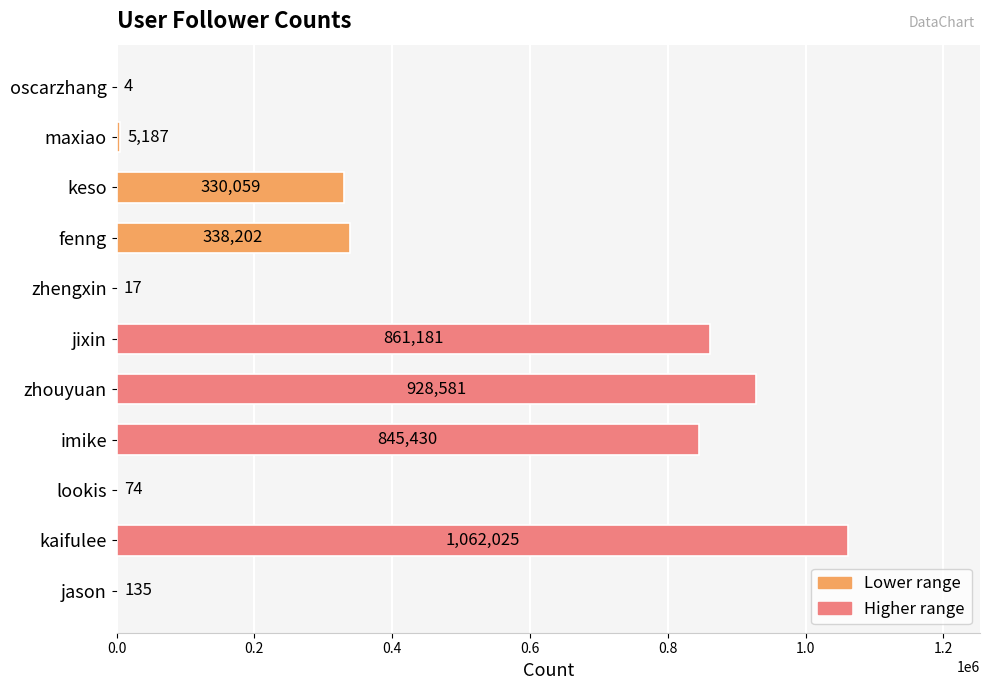

True or false: the data shows 1335918 at jixin.

False